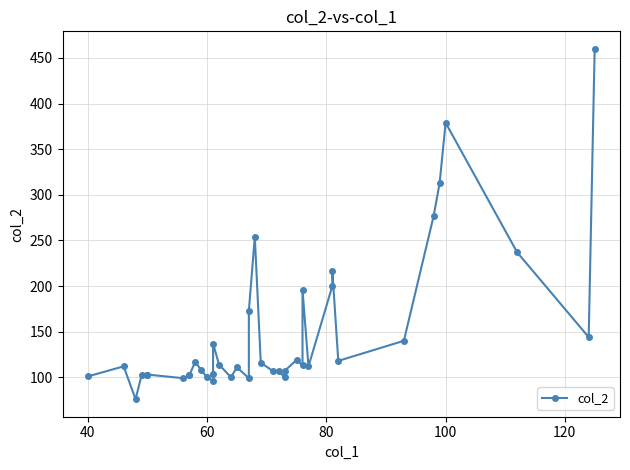

Reading right to left, what are all the values shown in this chart?

460	144	237	379	313	277	140	118	217	200	112	196	113	119	107	100	107	107	116	254	173	99	111	100	114	137	104	96	100	108	117	102	102	99	103	103	102	76	112	101